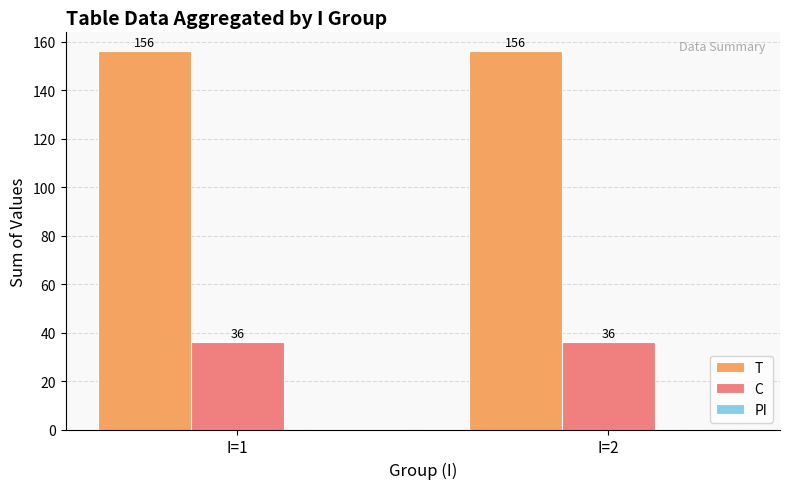

The C series shows 36 at I=1. True or false?

True